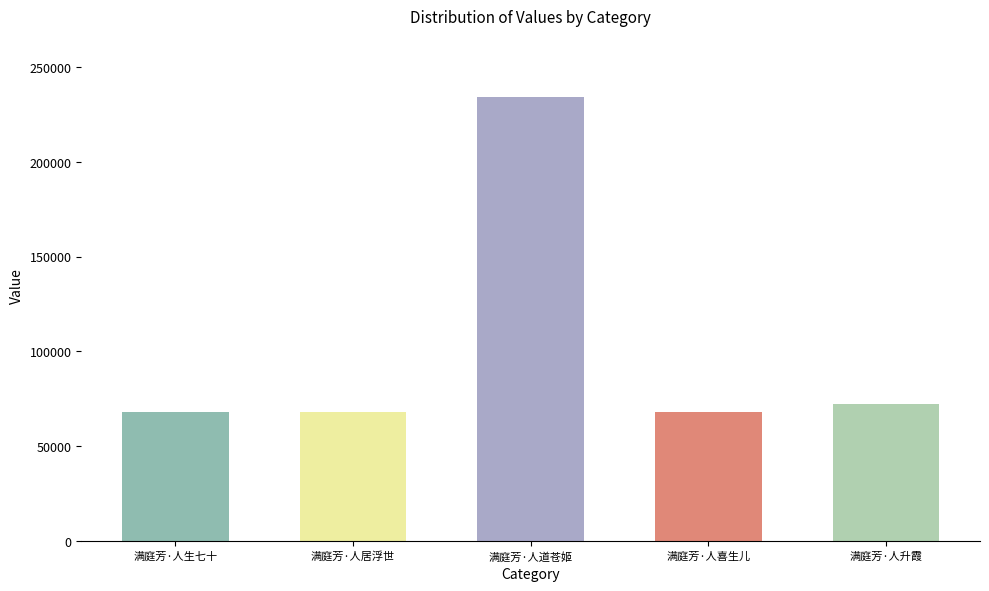

Does the chart contain stacked bars?

No